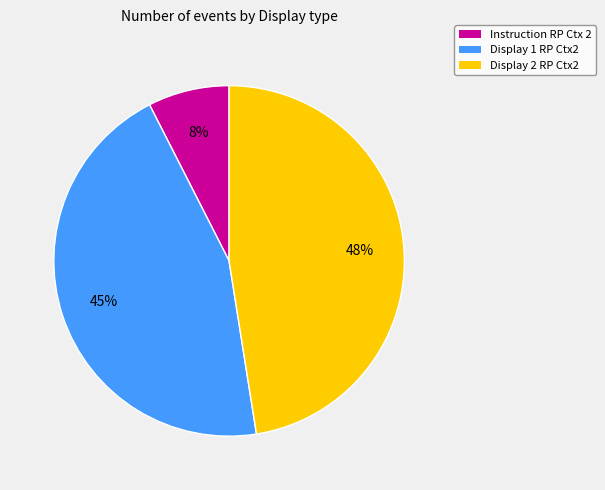

What percentage is the Display 1 RP Ctx2 slice, to the nearest percent?

45%